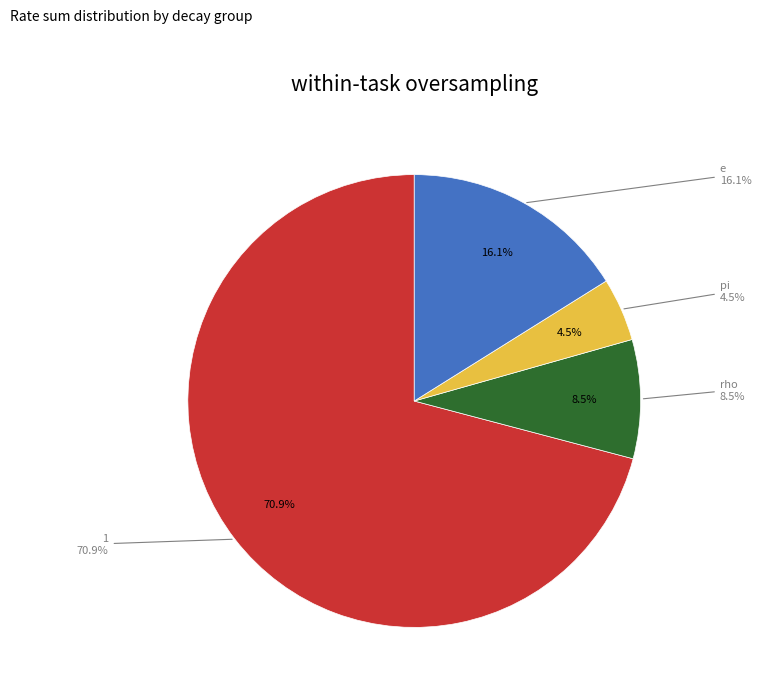

Is pi the majority of the pie?

No